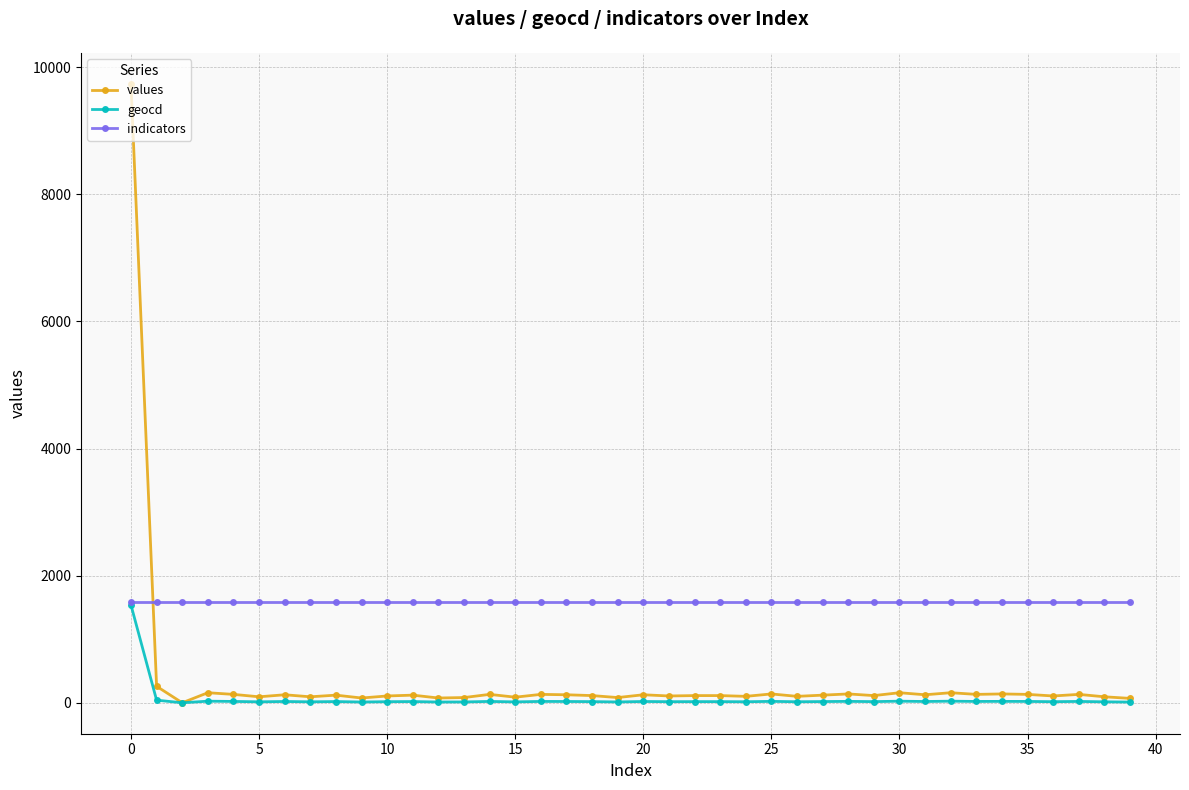

At how many categories does at least one series exceed 5523?

1